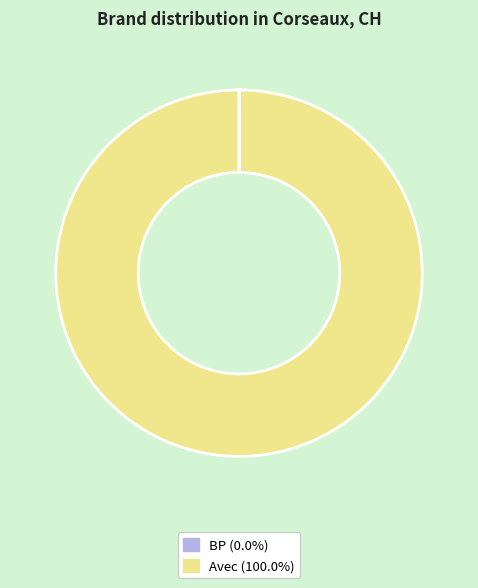

Is there a majority slice in this chart?

Yes